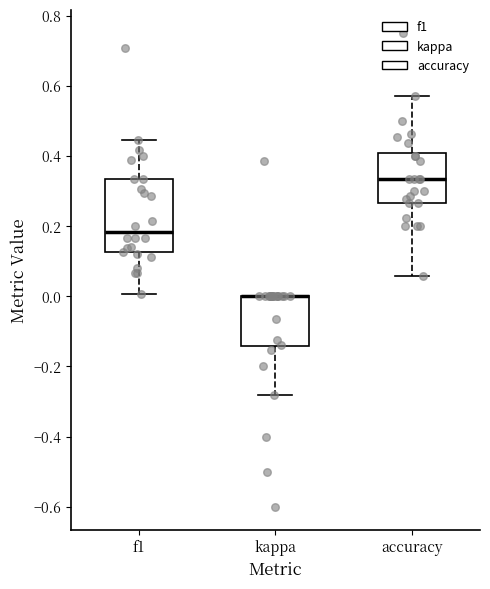

Comparing the boxes themselves (not the whiskers), which one is the tallest?

f1